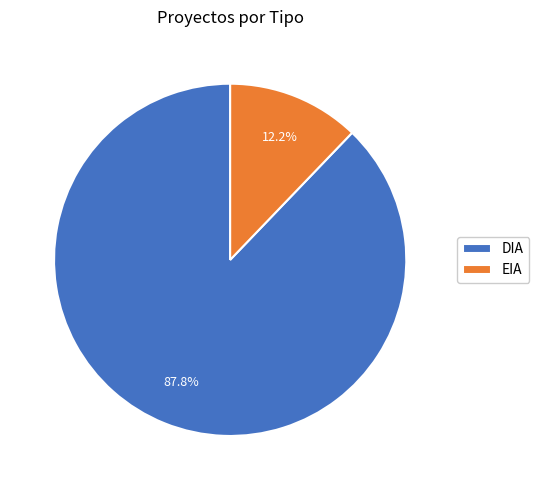

Count the number of slices in the pie.

2